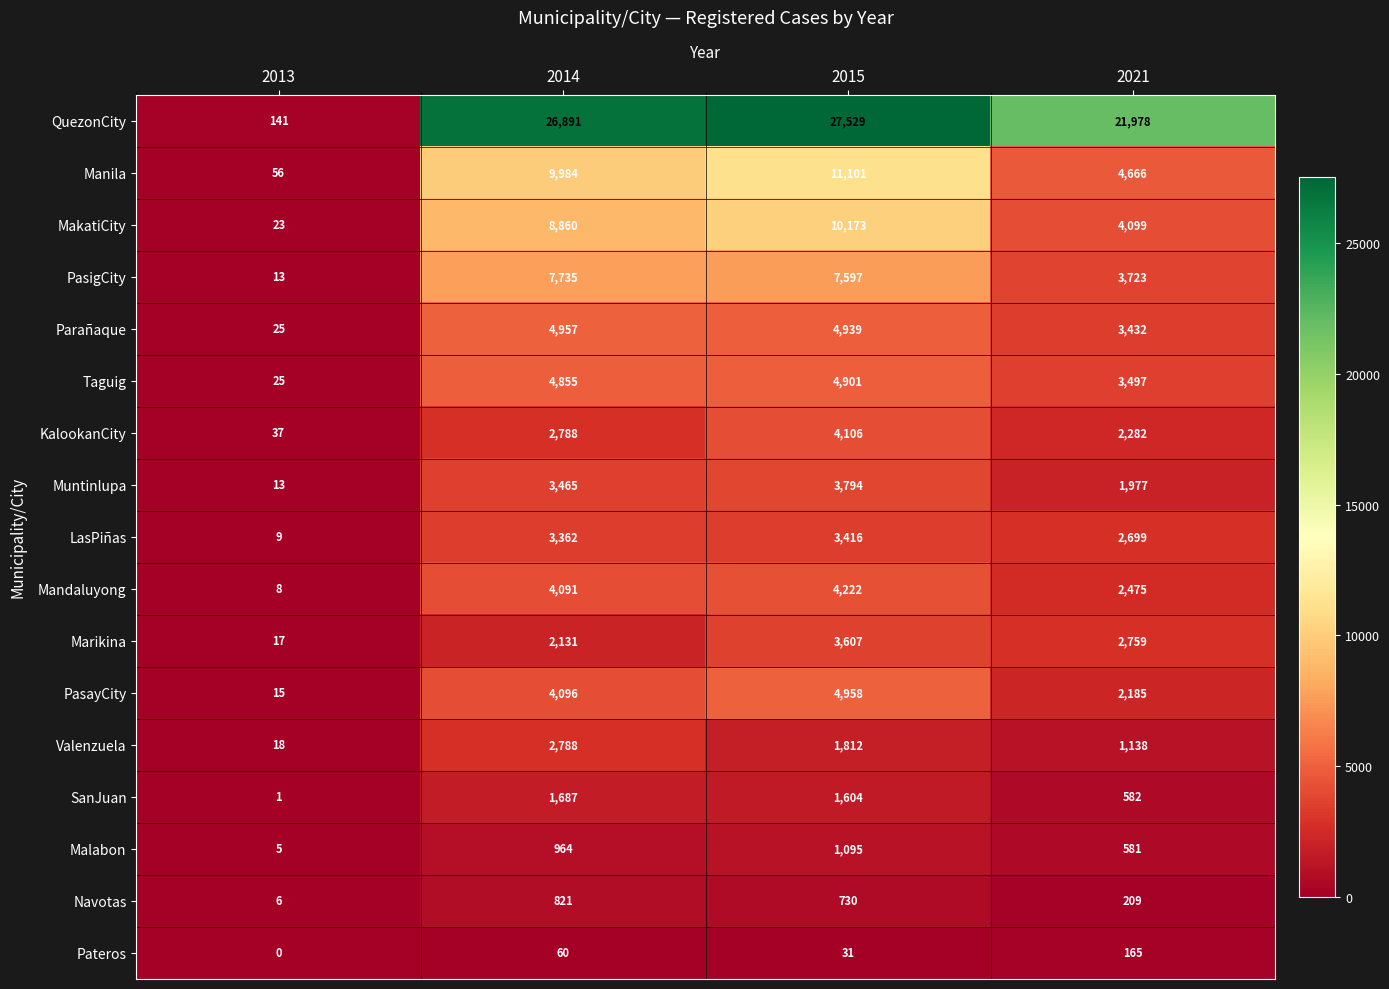

List the series in order of their peak value, highest first.

QuezonCity, Manila, MakatiCity, PasigCity, PasayCity, Parañaque, Taguig, Mandaluyong, KalookanCity, Muntinlupa, Marikina, LasPiñas, Valenzuela, SanJuan, Malabon, Navotas, Pateros